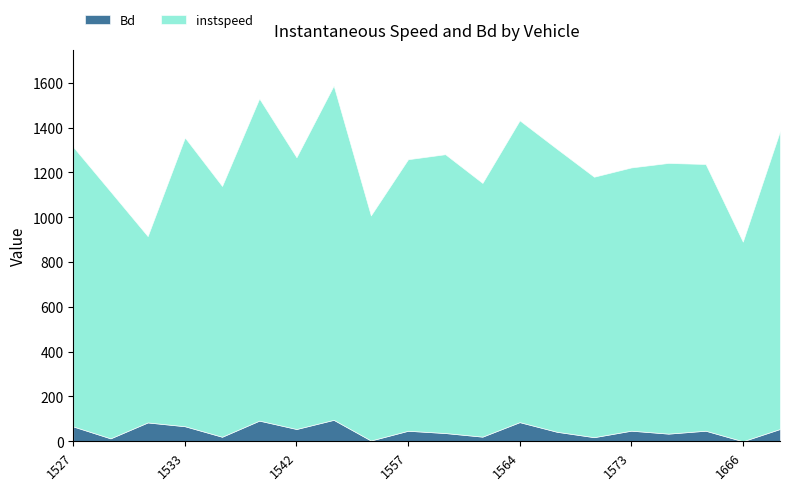

What is the maximum value for Bd?

95.7